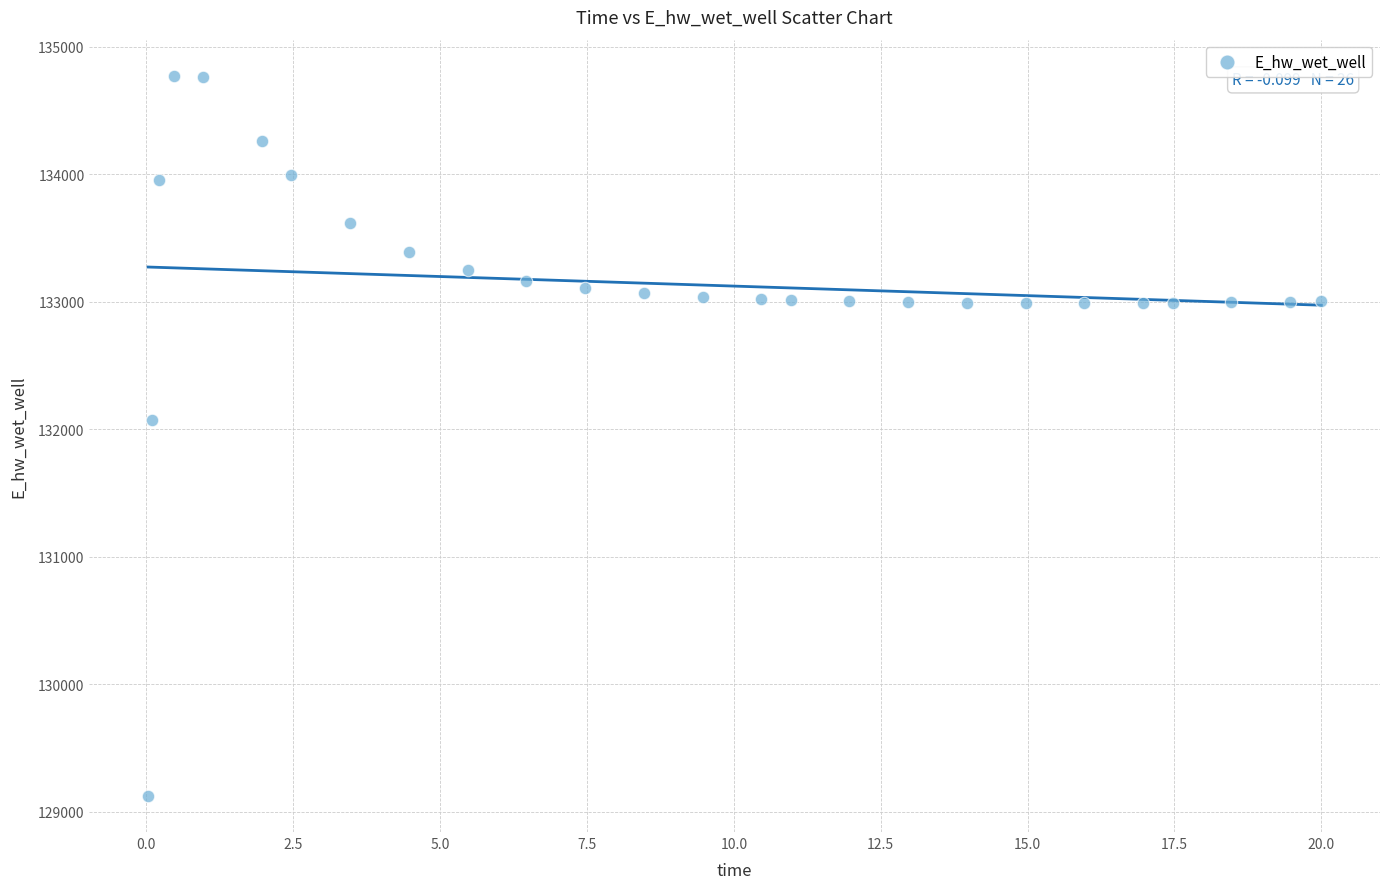

What Y value in the scatter plot is closest to 131949?

132072.2